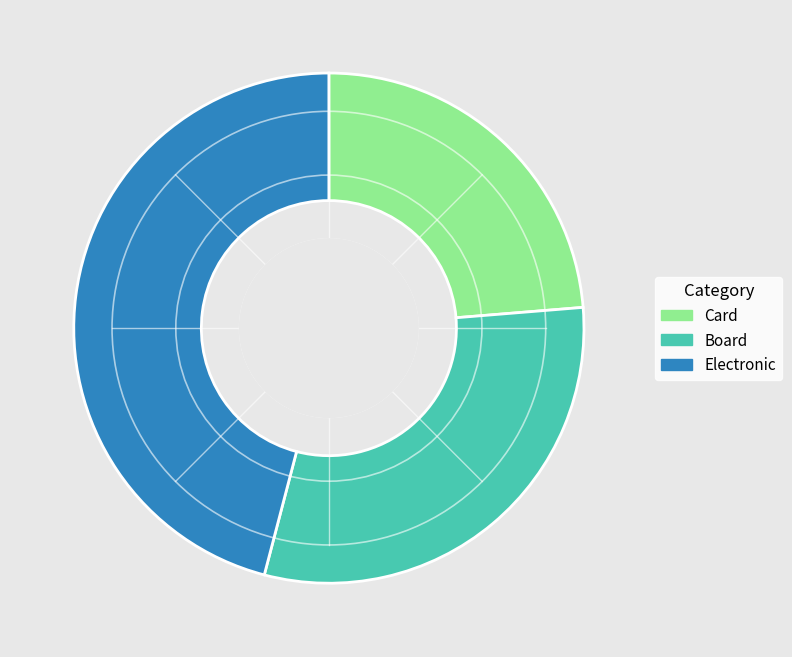

Does any single category account for the majority?

No